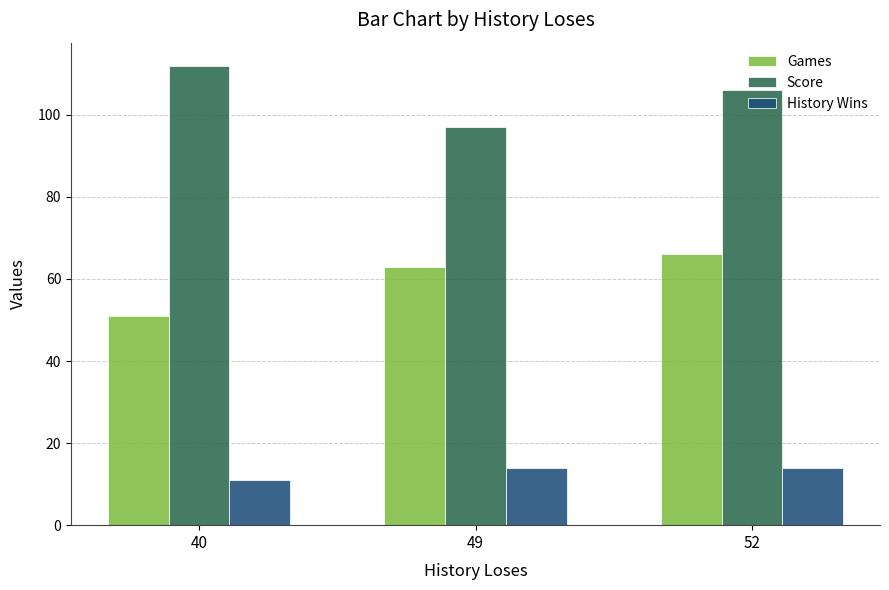

List the series in order of their overall mean, highest first.

Score, Games, History Wins